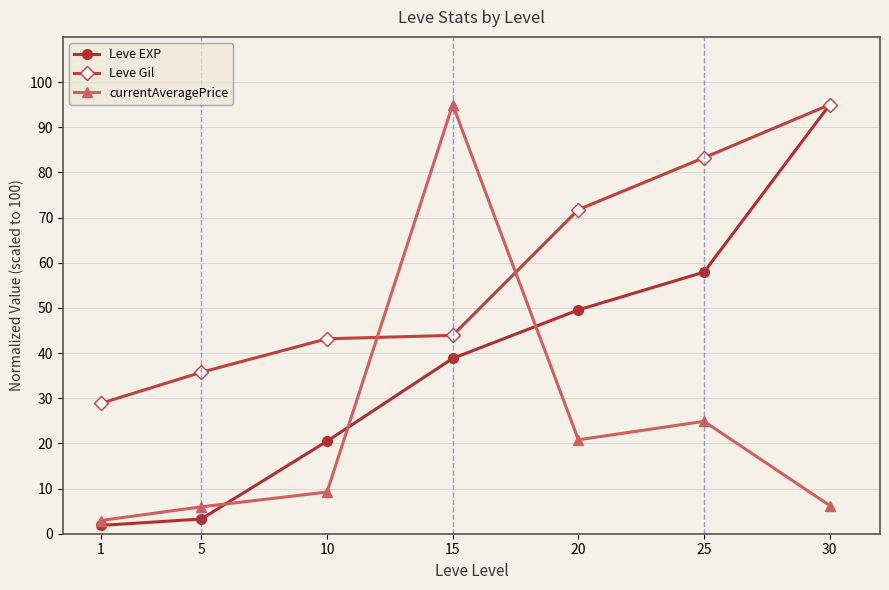

What is the sum of the currentAveragePrice values at 25 and 5?

30.8